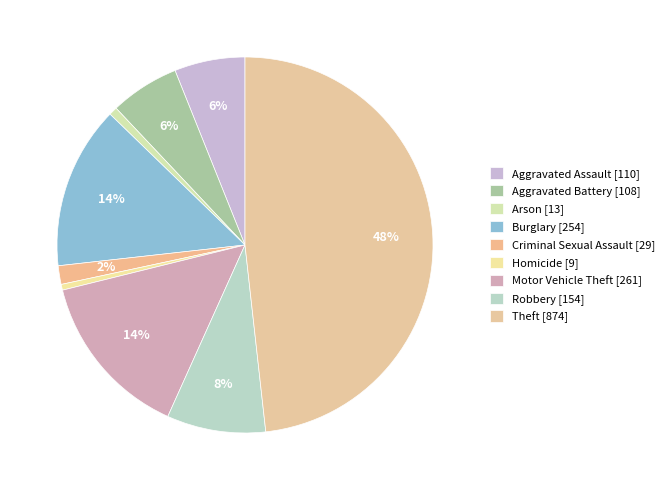

What percentage is NOT represented by Burglary?

86.0%